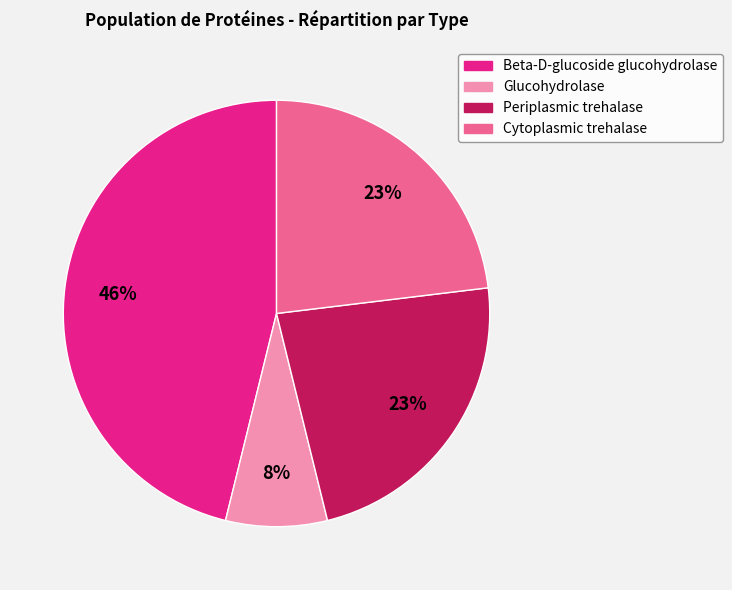

Which slice is the largest?

Beta-D-glucoside glucohydrolase